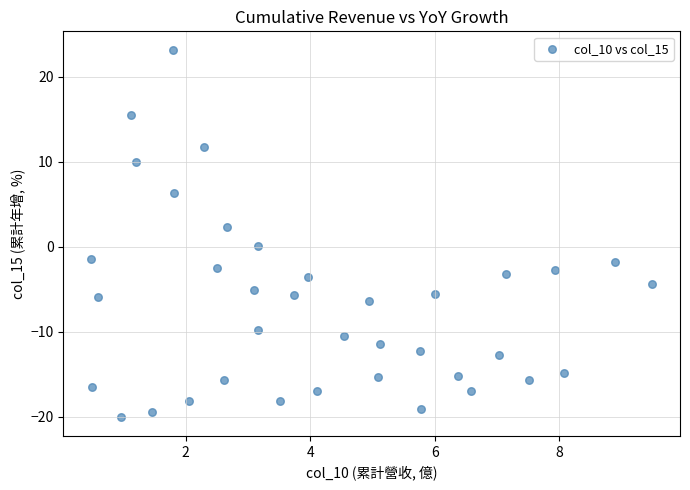

What is the range of X values (max minus min)?

9.0